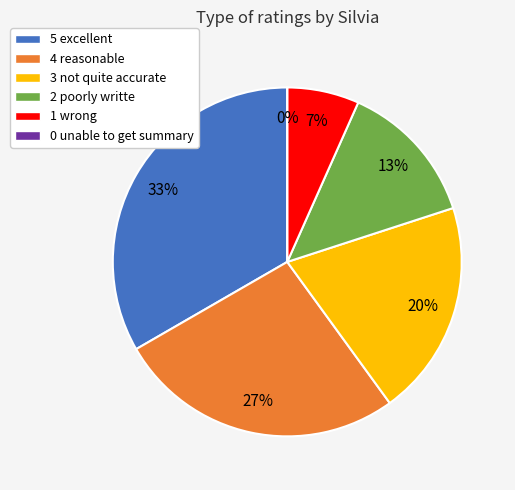

Is it true that 3 not quite accurate is 10% of the pie?

False